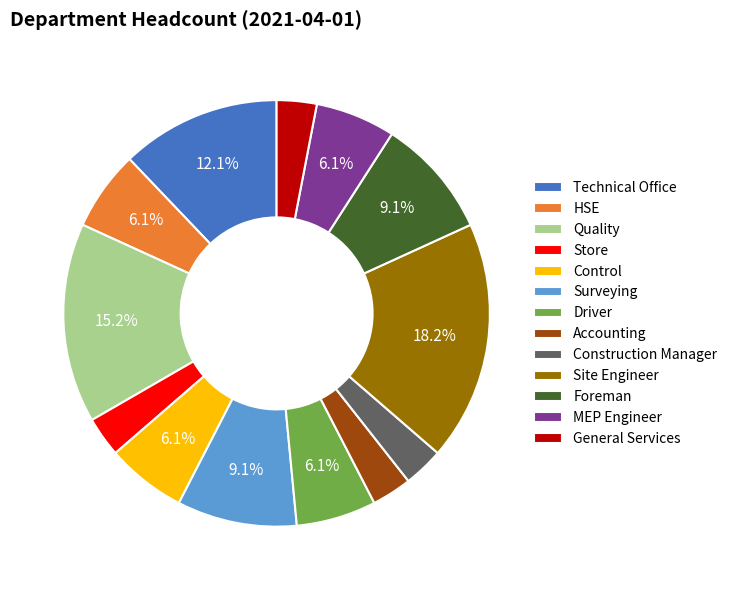

Does any single category account for the majority?

No